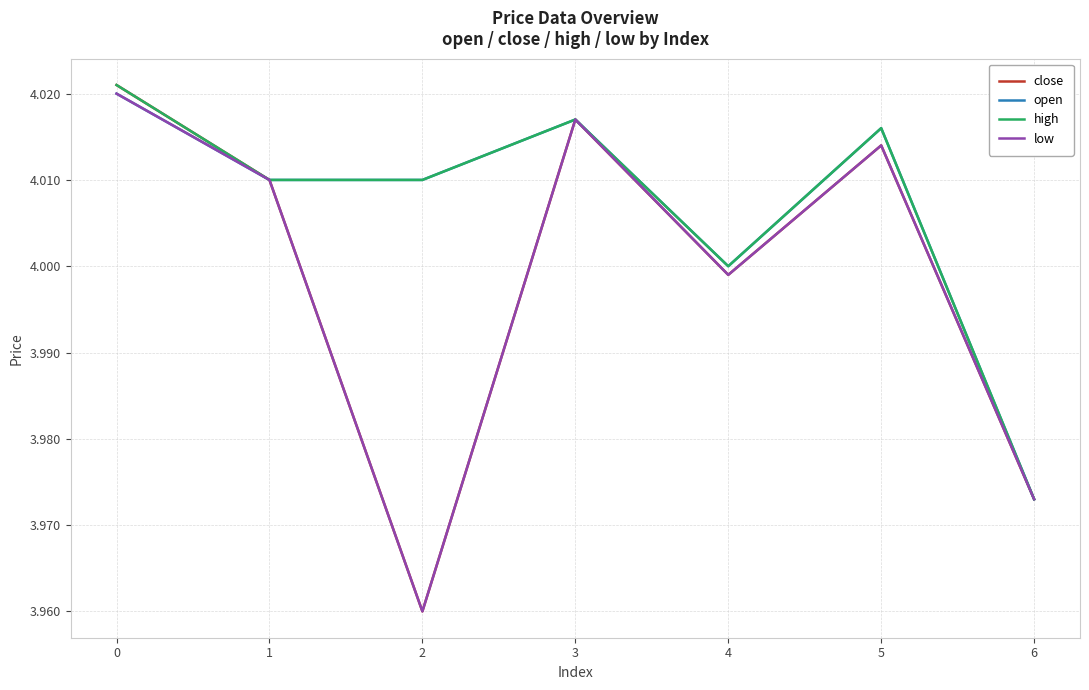

Where is high nearest to the value 3?

6